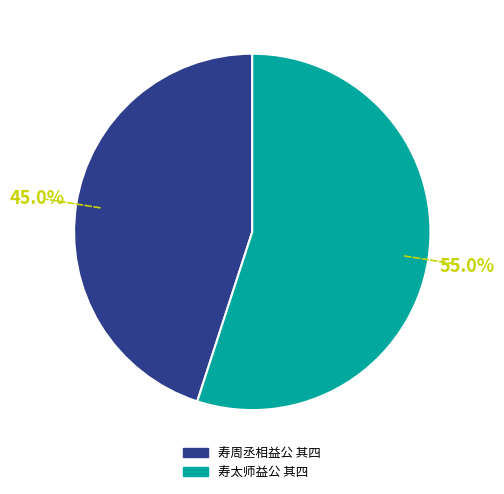

Is it true that 寿太师益公 其四 is 55% of the pie?

True